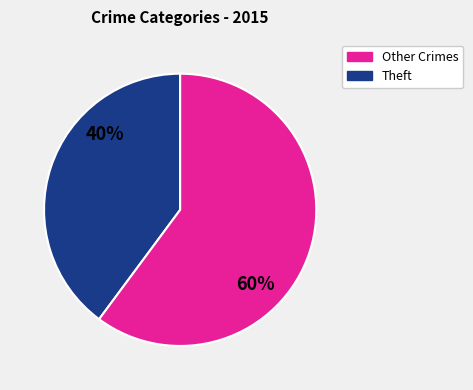

What is the majority slice?

Theft